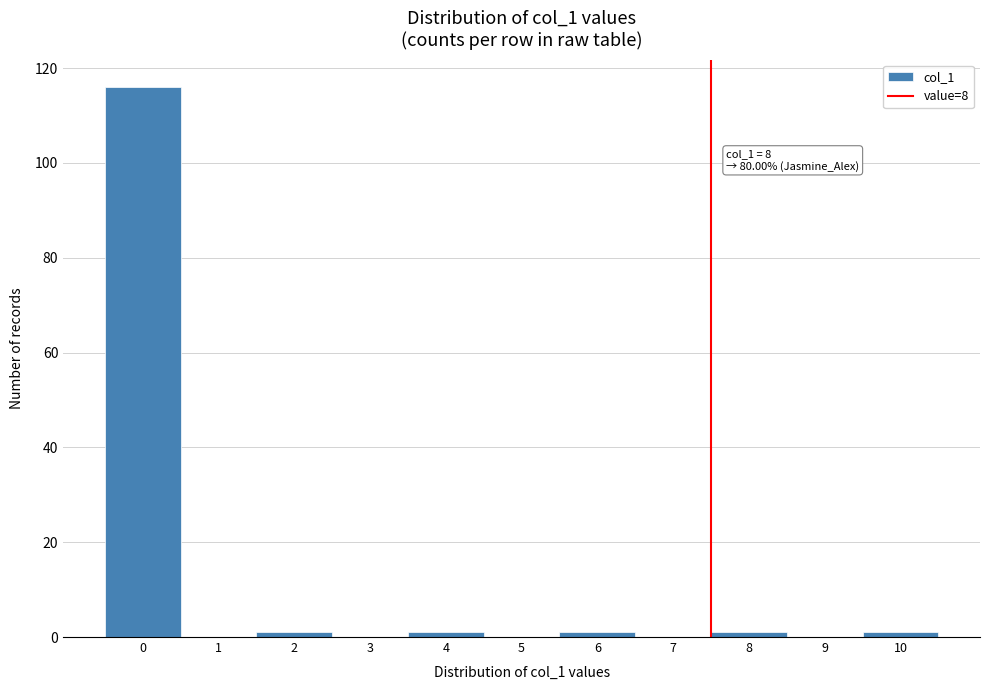

Reading left to right, list all the values displayed in this chart.

0=116	1=0	2=1	3=0	4=1	5=0	6=1	7=0	8=1	9=0	10=1